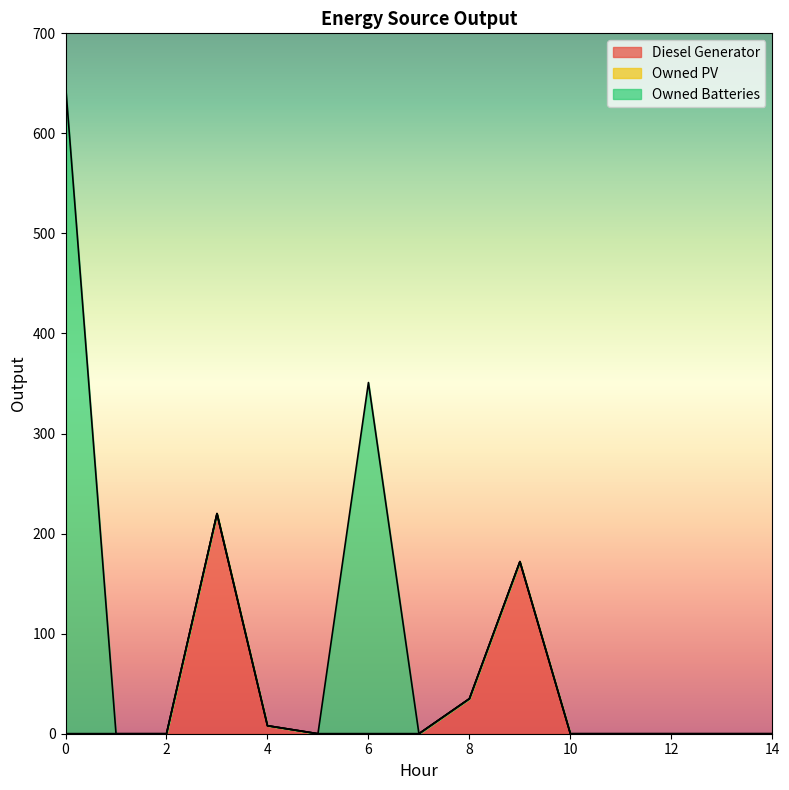

Which series has the largest total across all categories?

Owned Batteries